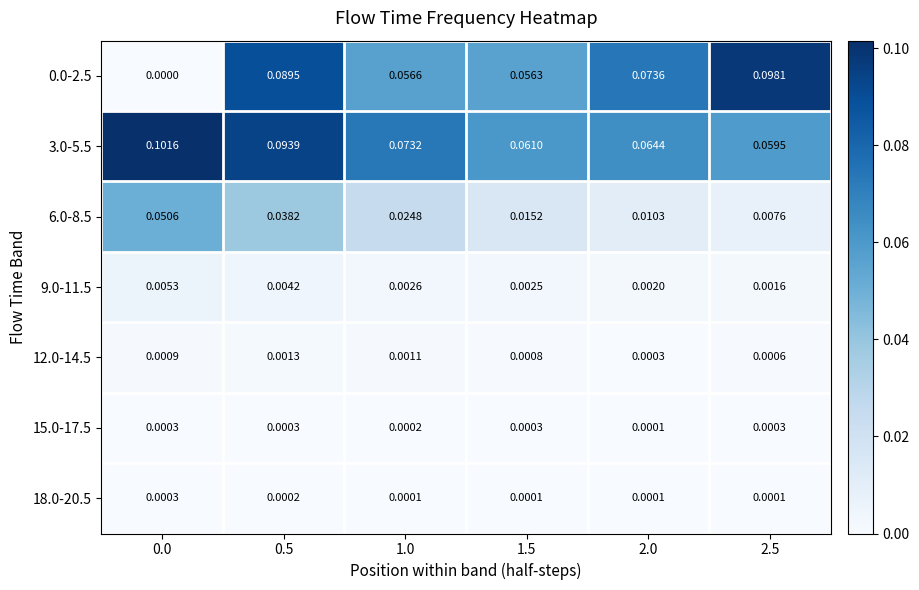

At which category is the sum across all series the highest?

0.5